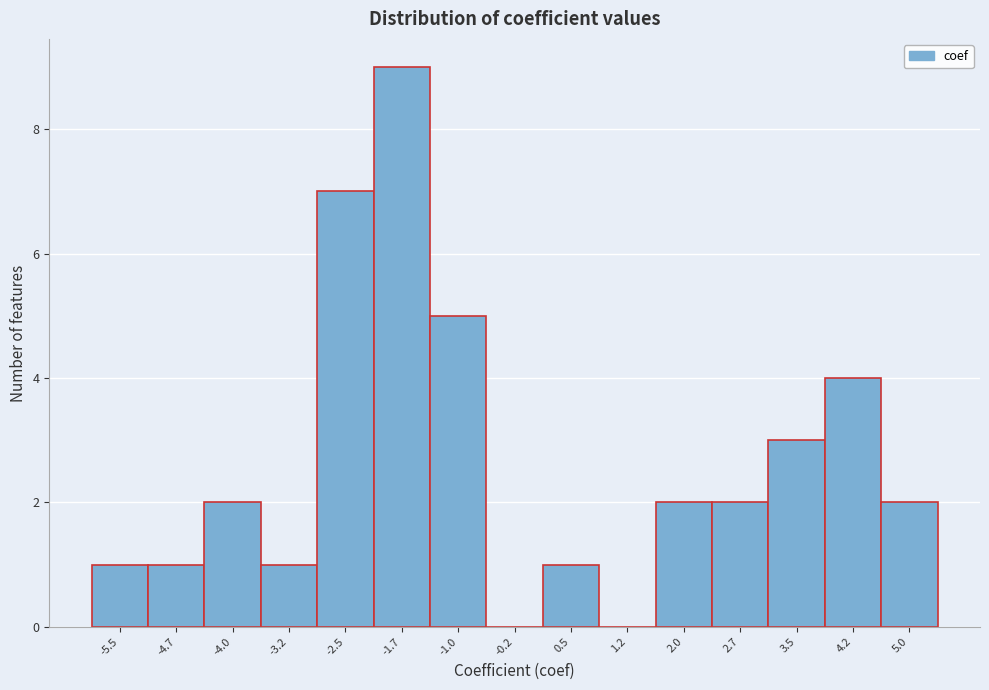

How tall is the bar that spans 4.6 to 5.3 on the x-axis? Neither the bar edges nor the heights are printed on the chart, so give them approximately, as read against the axes.

2